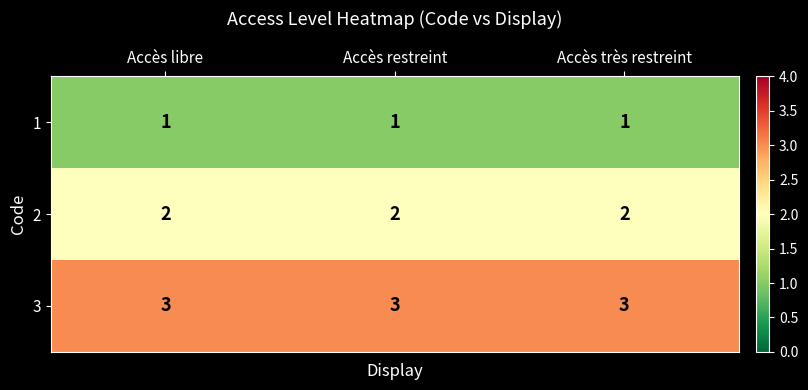

True or false: 2 has a value of 2 at Accès restreint.

True